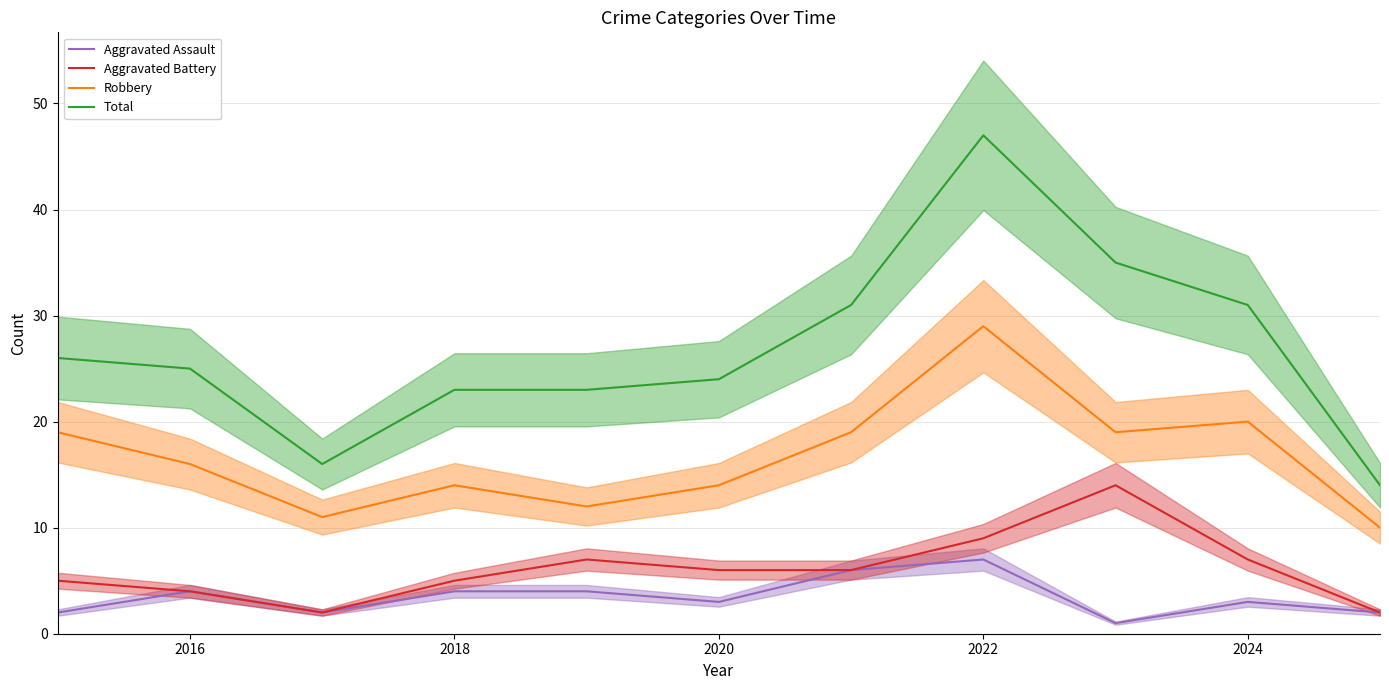

True or false: Total and Aggravated Assault intersect in this chart.

False